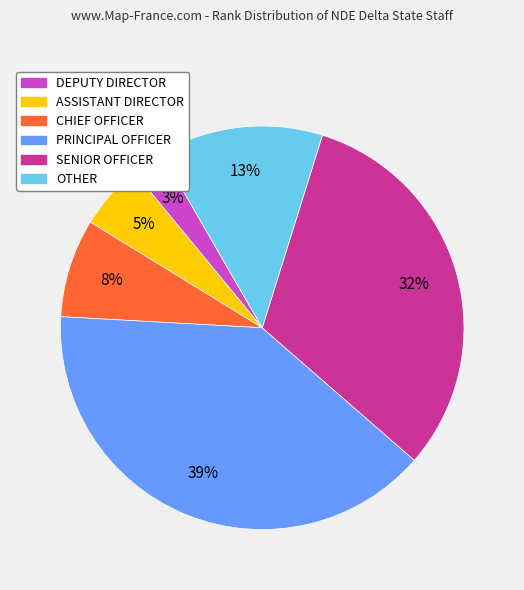

Does any single category account for the majority?

No